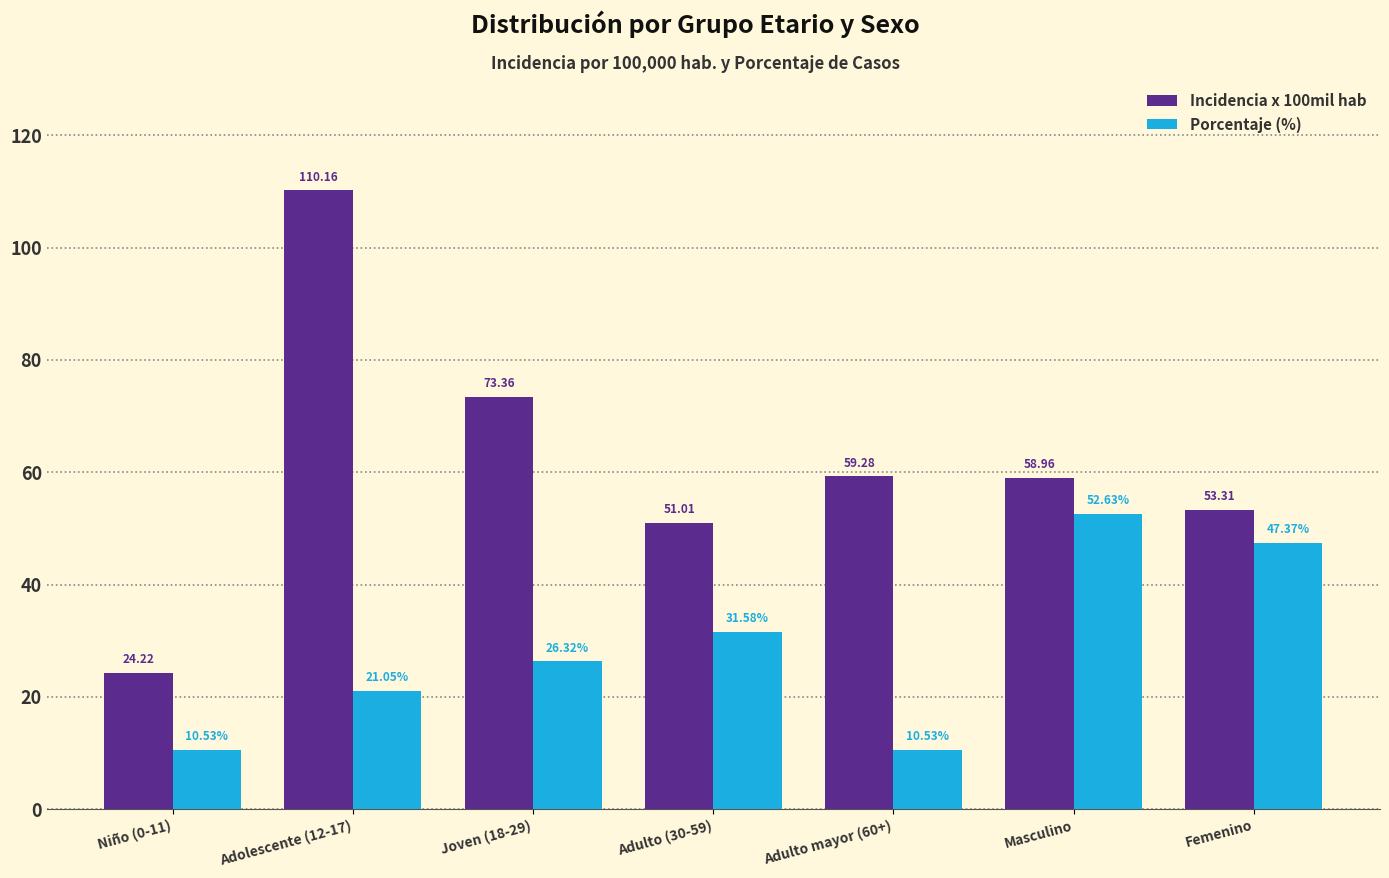

Reading right to left, what are all the values shown in this chart?

Incidencia x 100mil hab: Femenino=53.3	Masculino=59.0	Adulto mayor (60+)=59.3	Adulto (30-59)=51.0	Joven (18-29)=73.4	Adolescente (12-17)=110.2	Niño (0-11)=24.2
Porcentaje (%): Femenino=47.4	Masculino=52.6	Adulto mayor (60+)=10.5	Adulto (30-59)=31.6	Joven (18-29)=26.3	Adolescente (12-17)=21.1	Niño (0-11)=10.5